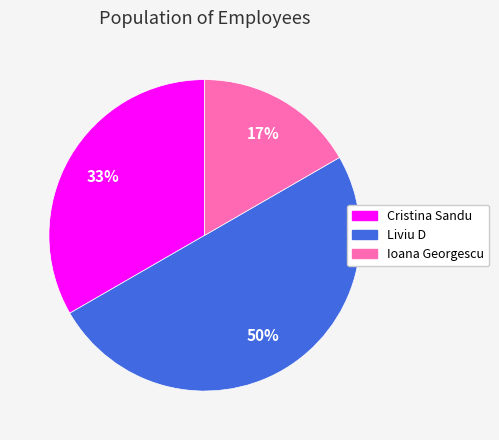

Between Cristina Sandu and Ioana Georgescu, which is larger?

Cristina Sandu